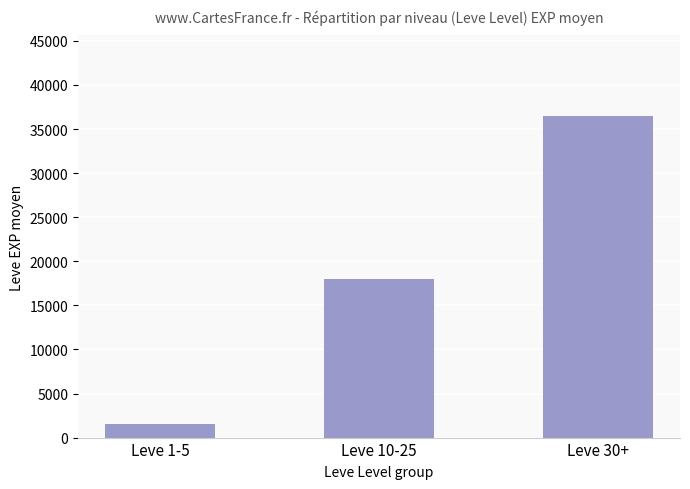

What is the average value?

18683